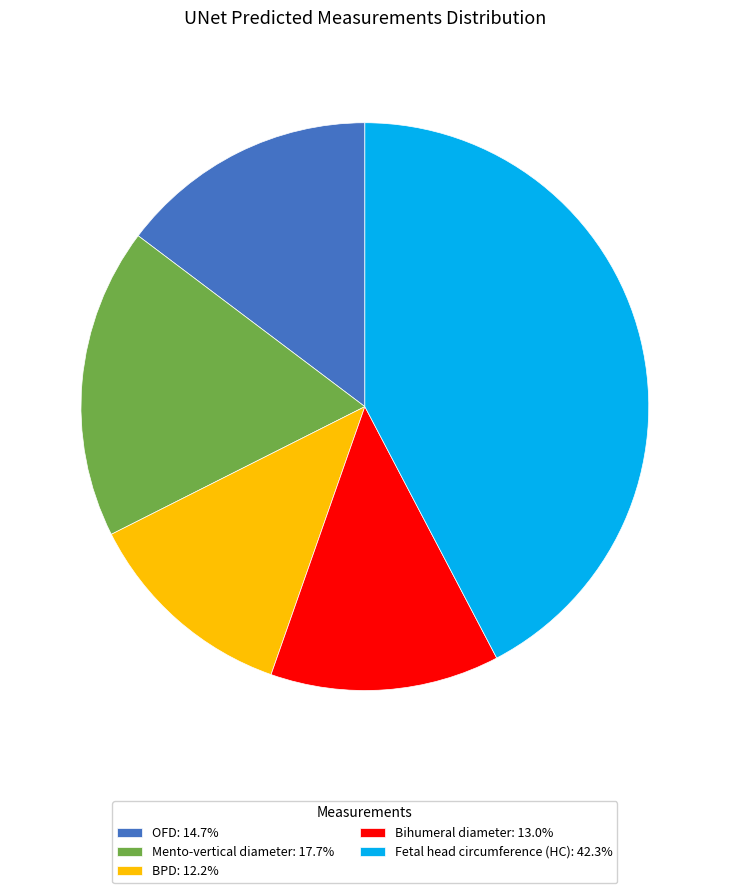

How many segments does this pie chart have?

5